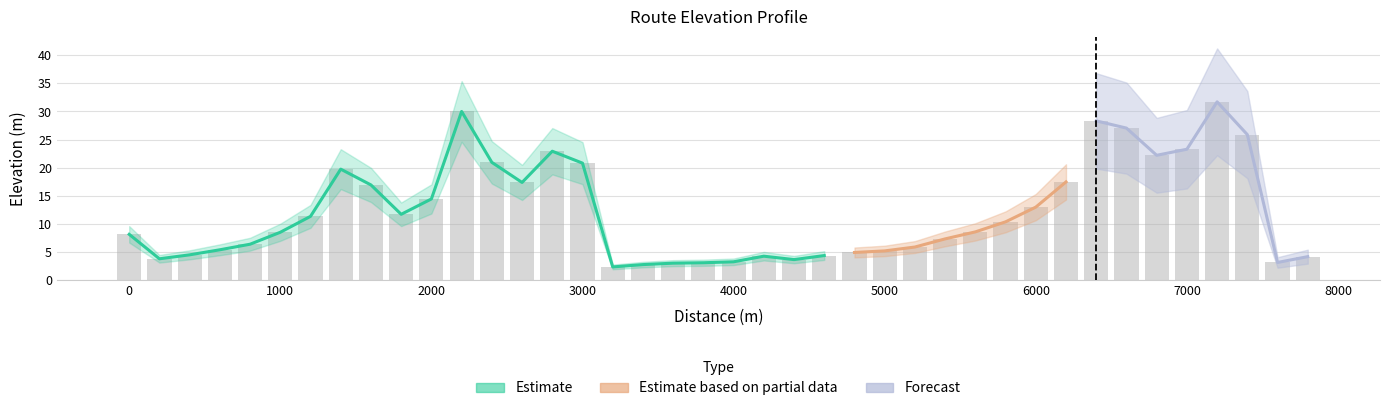

The chart shows a value of 13.0 at 6000. True or false?

True